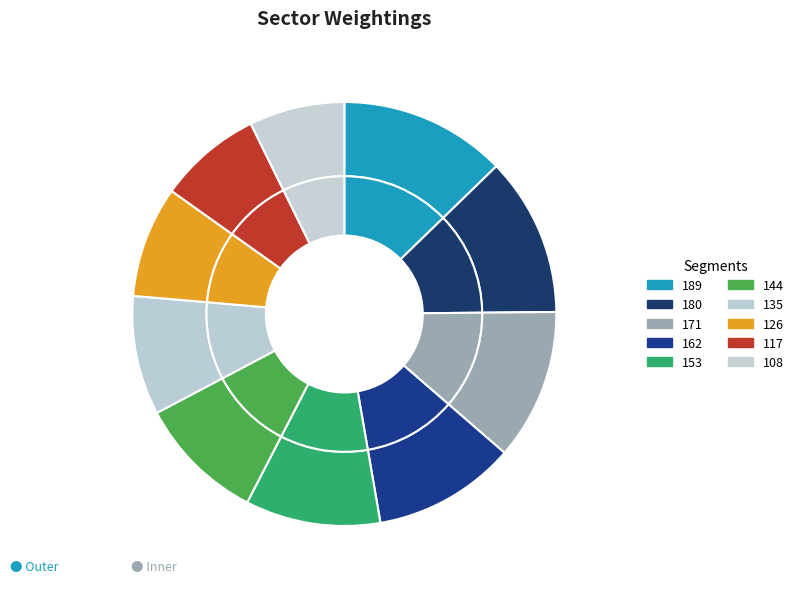

To the nearest percent, what portion does 144 represent?

10%